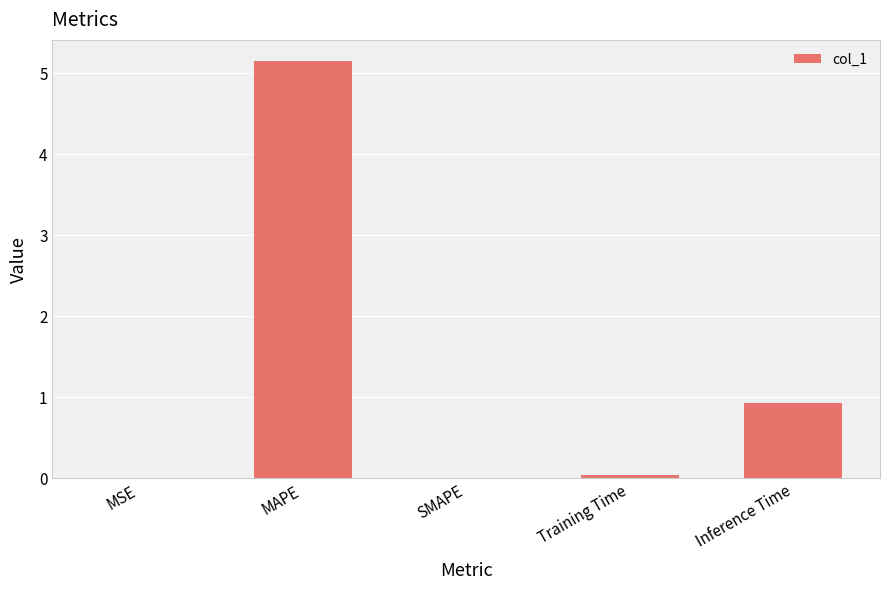

Which category has the highest value across all series?

MAPE